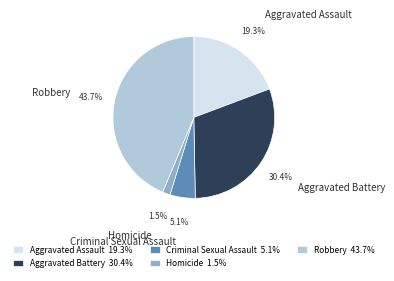

What is the ratio of the value at Homicide to the value at Criminal Sexual Assault?

0.3